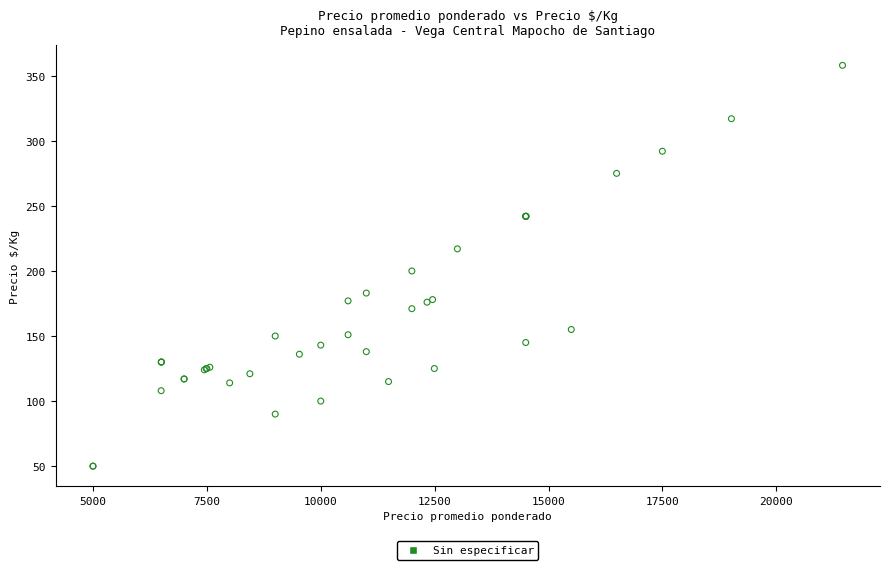

What Y value in the scatter plot is closest to 204?

200